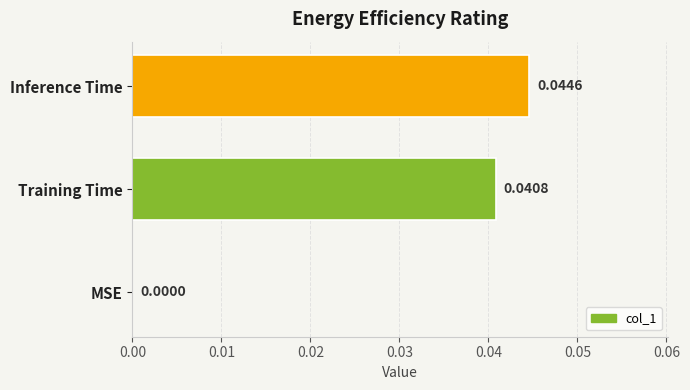

Between MSE and Inference Time, which is larger?

Inference Time